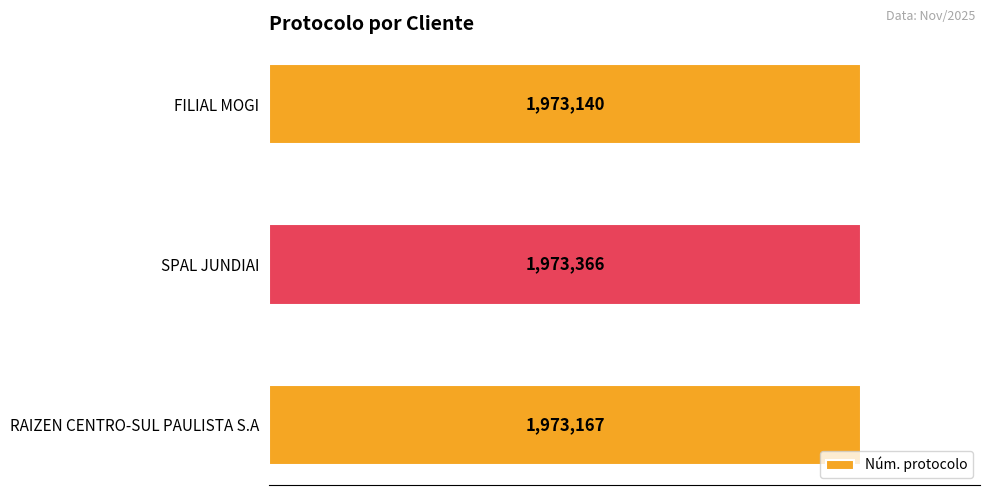

Count the values in the range 1973140 to 1973366.

3